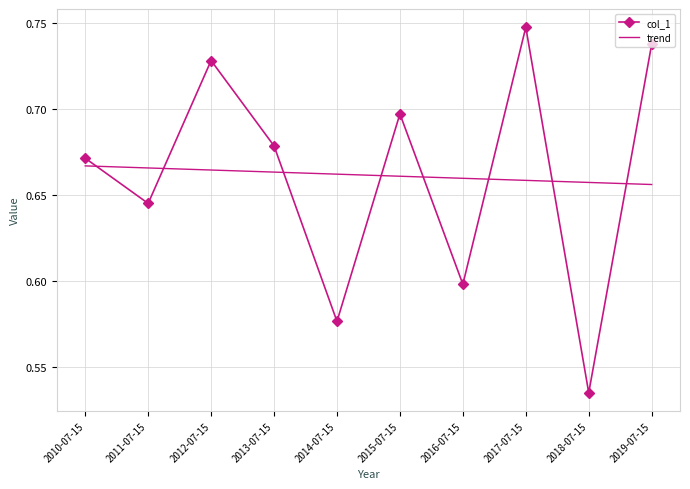

At 2016-07-15, list the series in order from largest to smallest.

trend, col_1